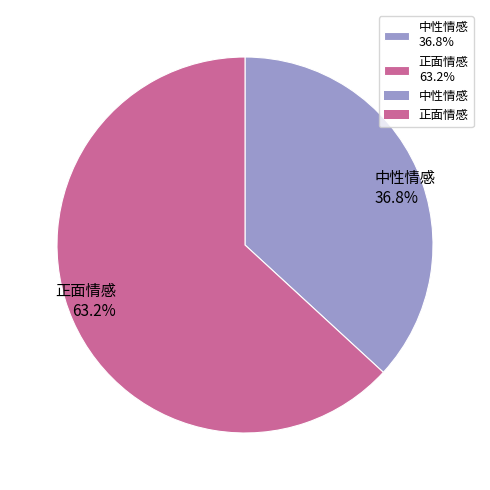

What percentage is the 中性情感 slice, to the nearest percent?

37%